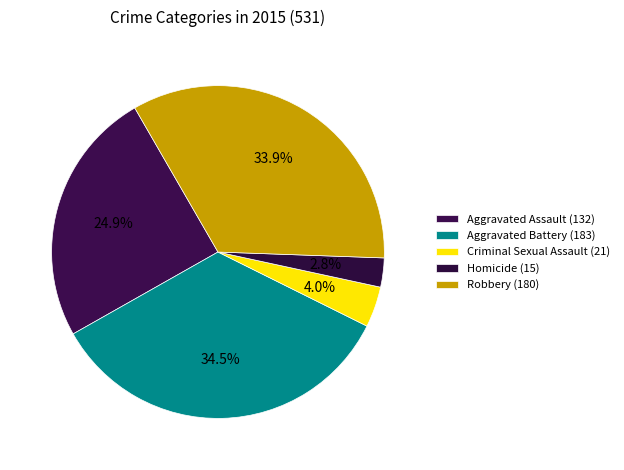

Which has a higher value, Aggravated Battery or Homicide?

Aggravated Battery